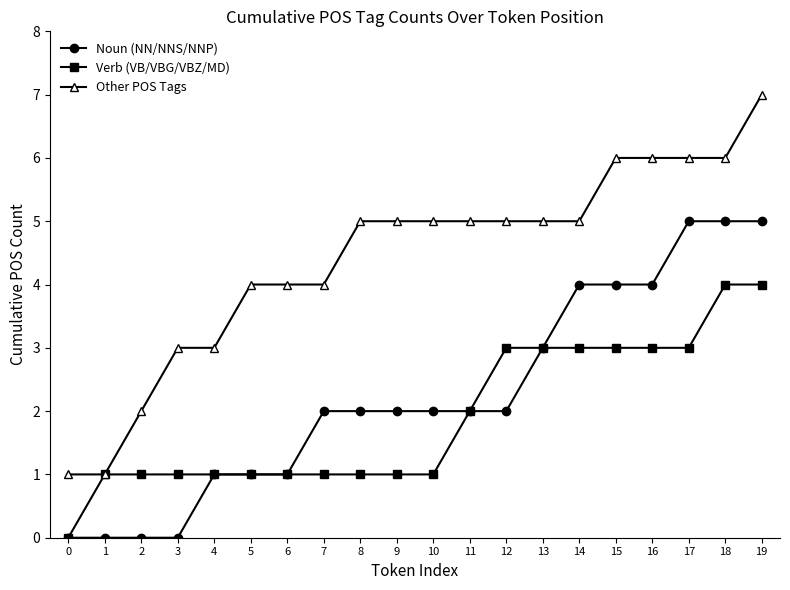

Reading left to right, what are all the values shown in this chart?

Noun (NN/NNS/NNP): 0	0	0	0	1	1	1	2	2	2	2	2	2	3	4	4	4	5	5	5
Verb (VB/VBG/VBZ/MD): 0	1	1	1	1	1	1	1	1	1	1	2	3	3	3	3	3	3	4	4
Other POS Tags: 1	1	2	3	3	4	4	4	5	5	5	5	5	5	5	6	6	6	6	7